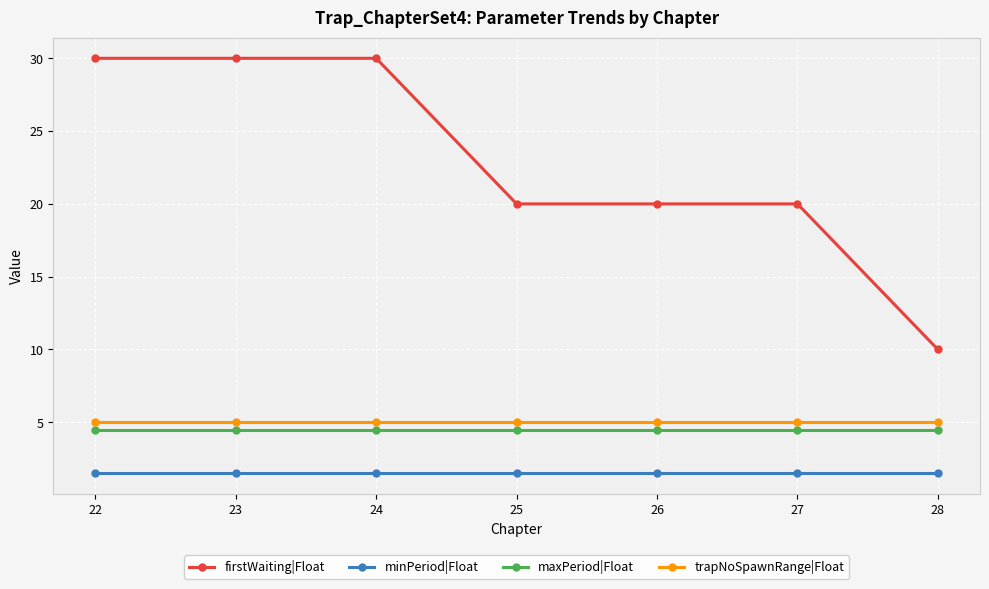

Reading left to right, transcribe all the data shown in this chart.

firstWaiting|Float: 30.0	30.0	30.0	20.0	20.0	20.0	10.0
minPeriod|Float: 1.5	1.5	1.5	1.5	1.5	1.5	1.5
maxPeriod|Float: 4.5	4.5	4.5	4.5	4.5	4.5	4.5
trapNoSpawnRange|Float: 5.0	5.0	5.0	5.0	5.0	5.0	5.0